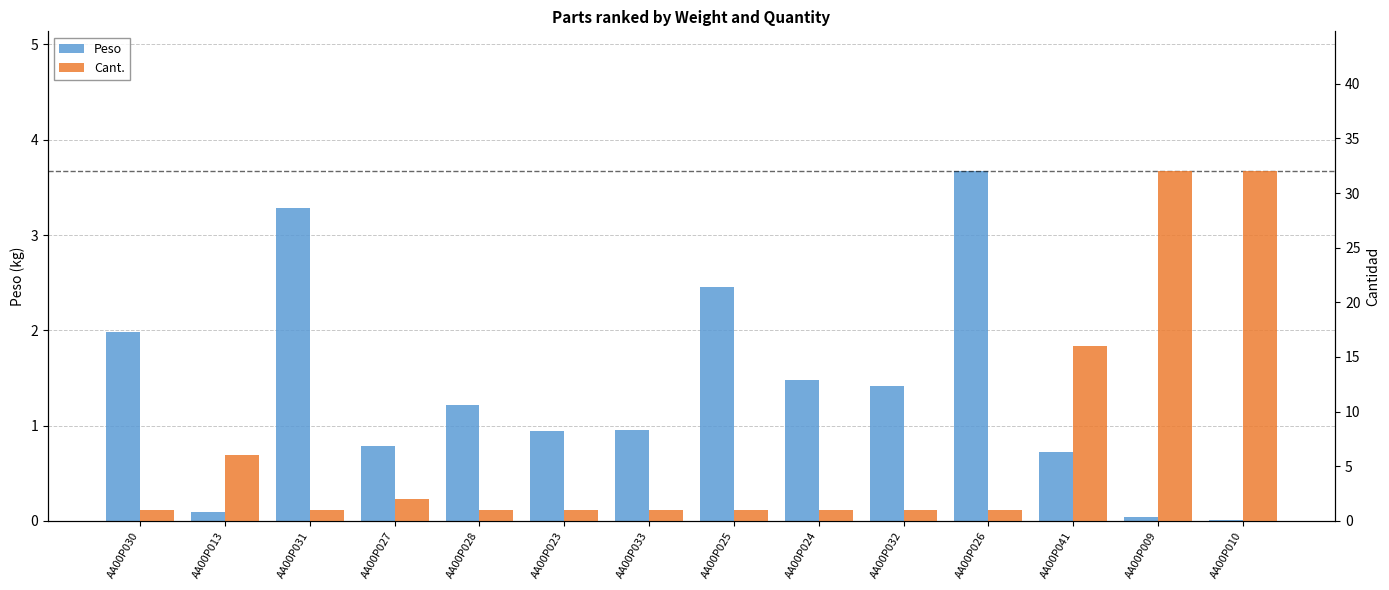

Rank the series by their average value, from lowest to highest.

Peso, Cant.